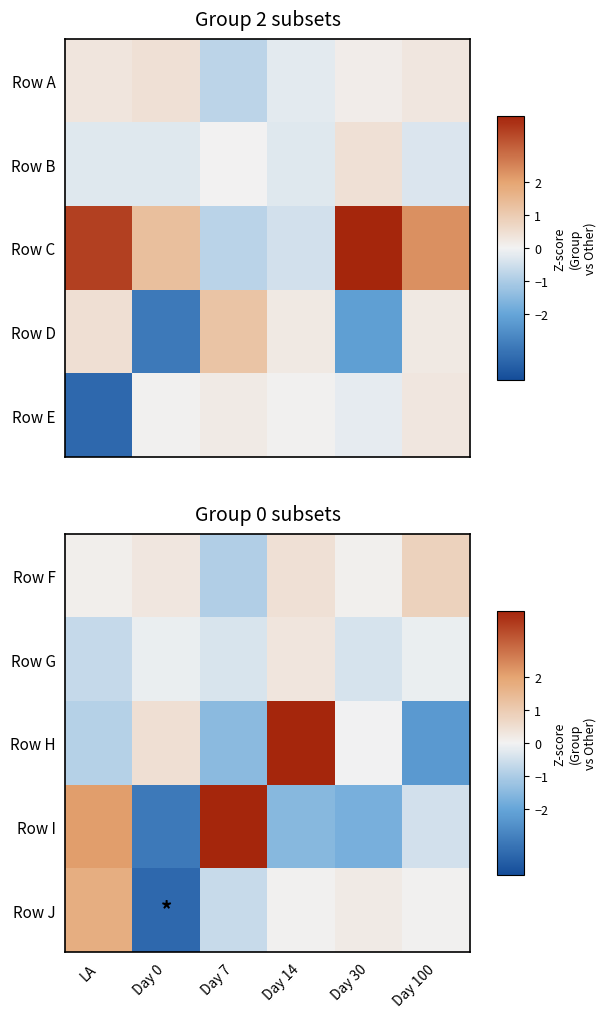

What is the total value across all series at Day 30?

-1.8